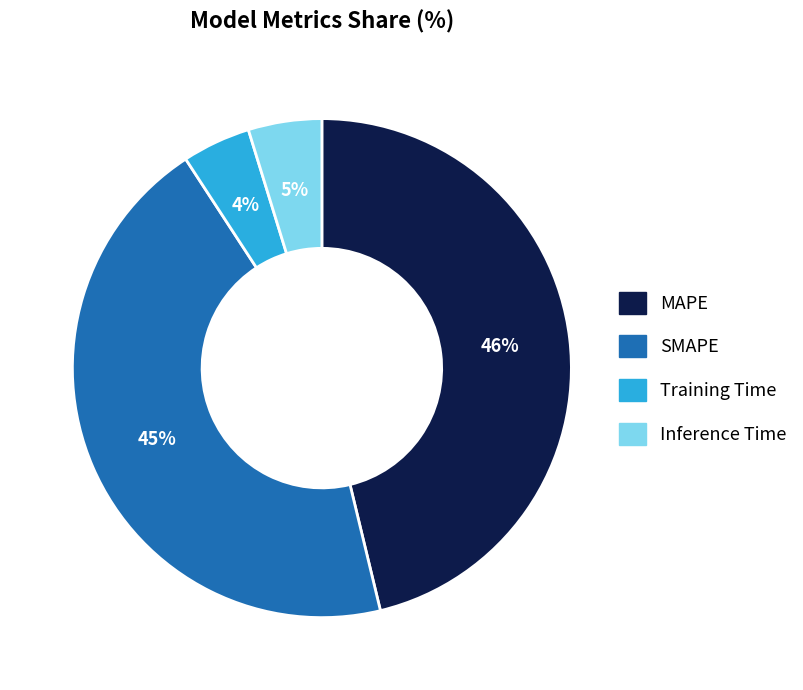

Which has a higher value, MAPE or SMAPE?

MAPE